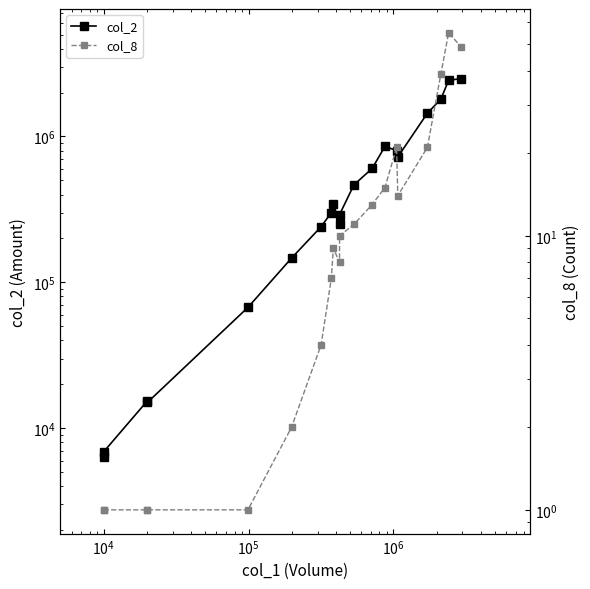

The col_2 series shows 1298038 at 14. True or false?

False